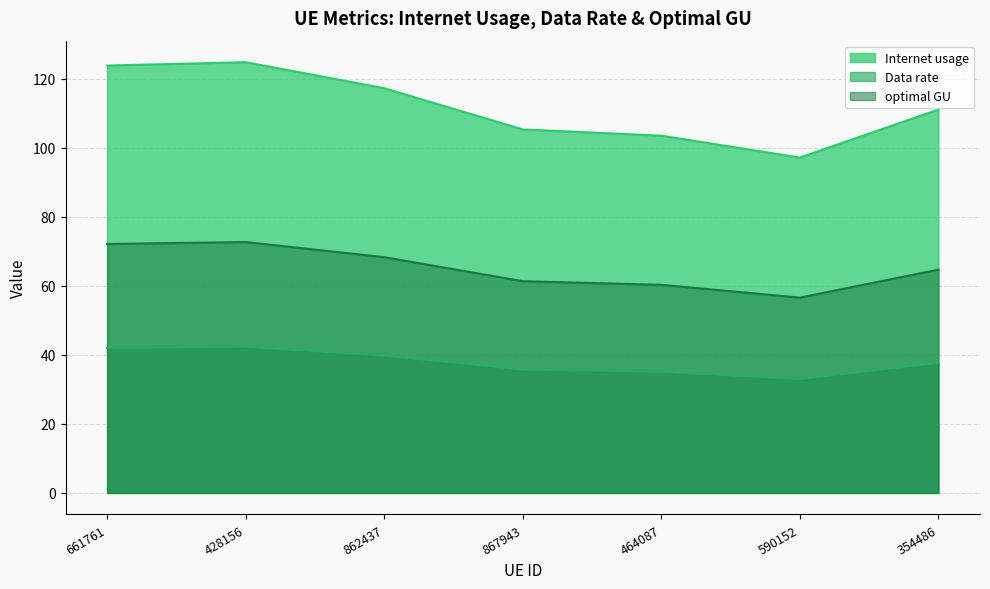

What is the value of the Data rate point at the 2nd from the left?

42.3